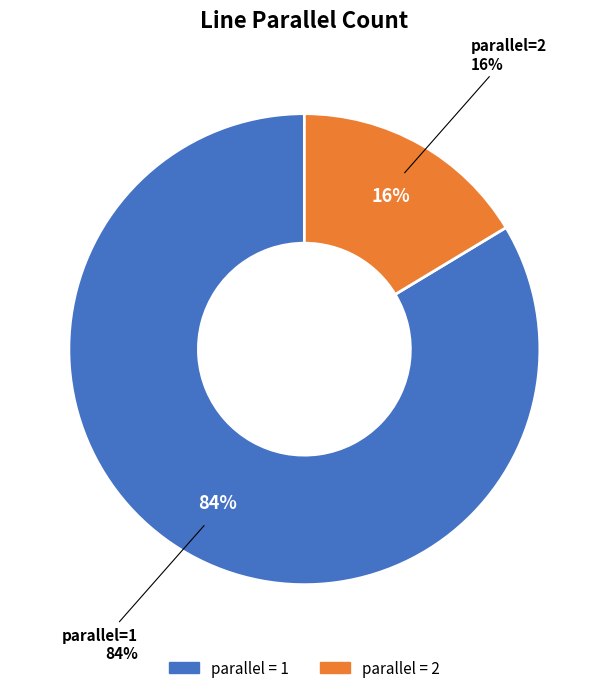

What is the total percentage of 1 and 2?

100.0%